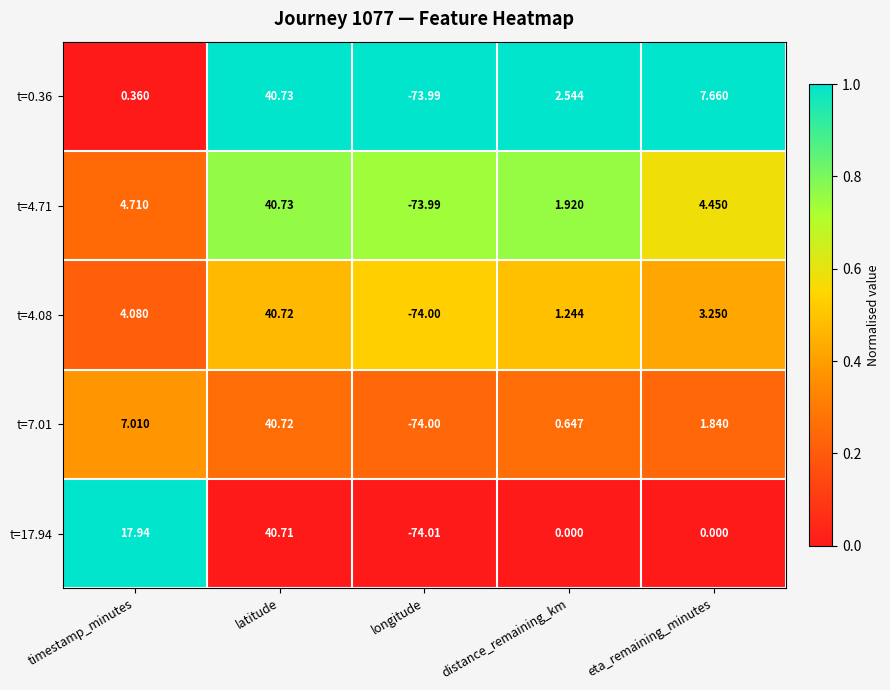

Which category has the lowest value in the t=7.01 series?

longitude